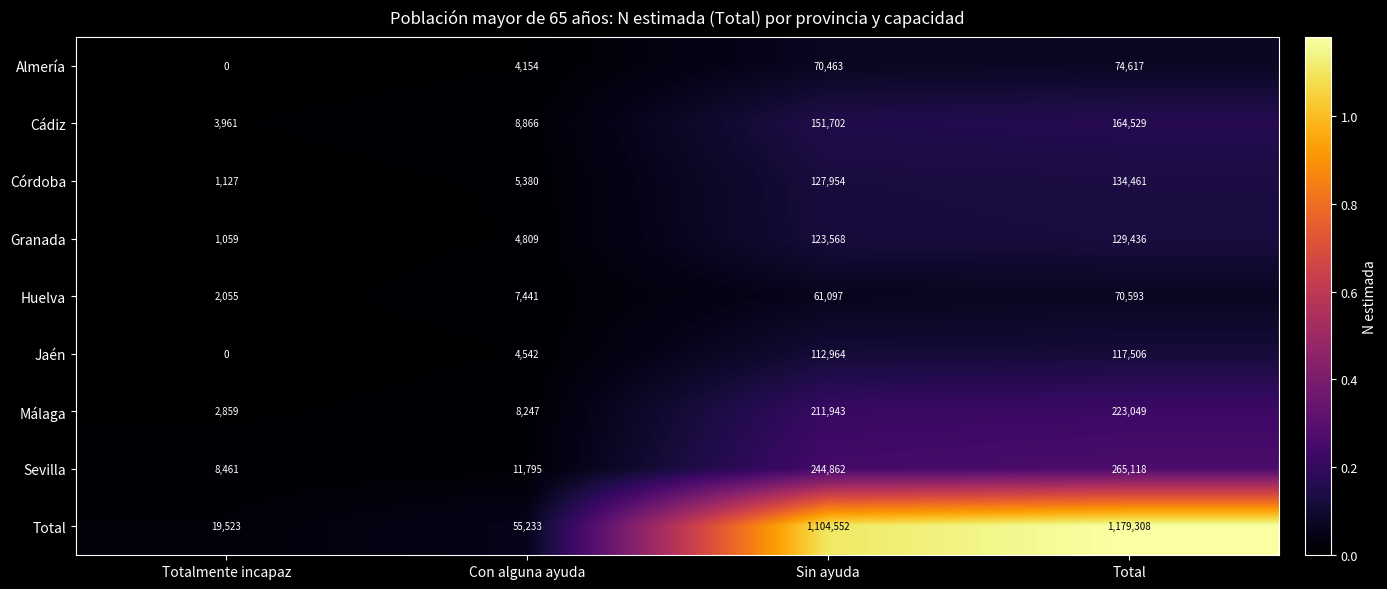

What is the difference between the second highest and second lowest values in the Granada series?

118759